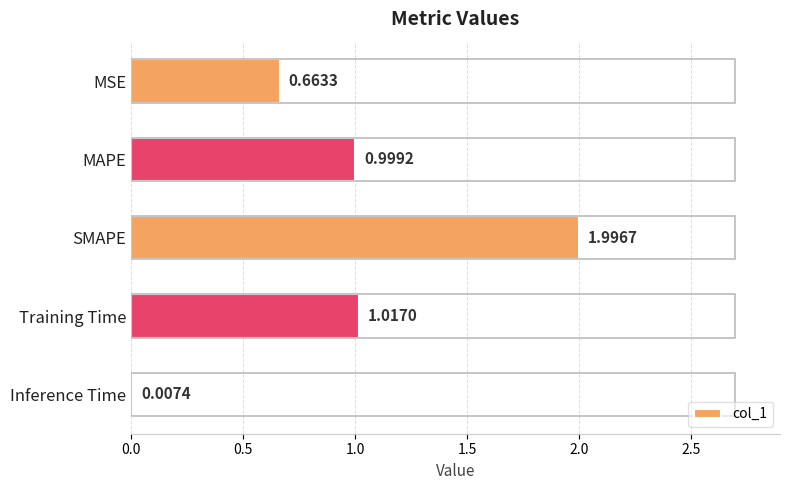

At which category does the chart reach its peak across all series?

SMAPE